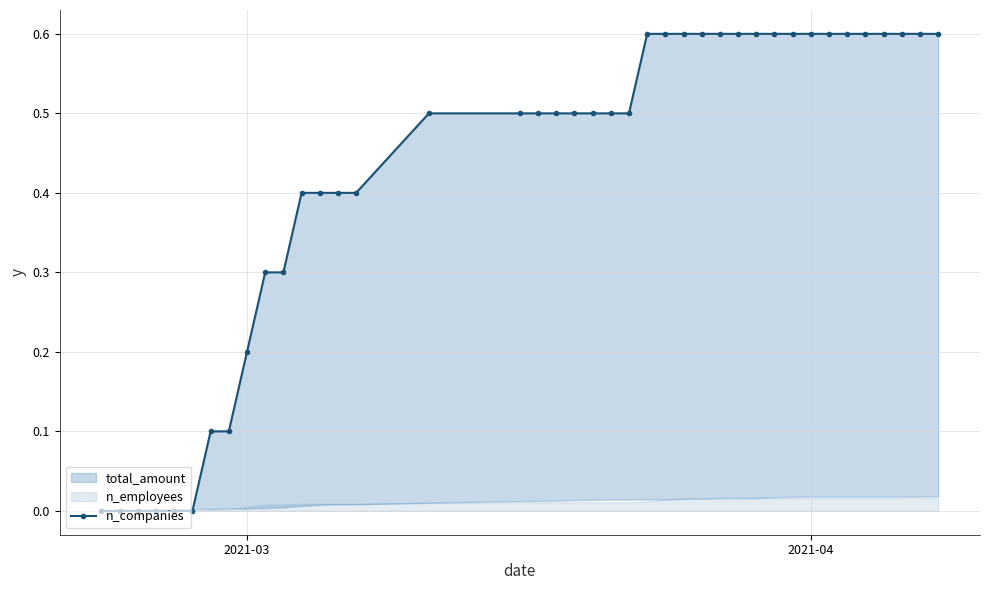

True or false: the data has more than 2 interior local peaks.

False